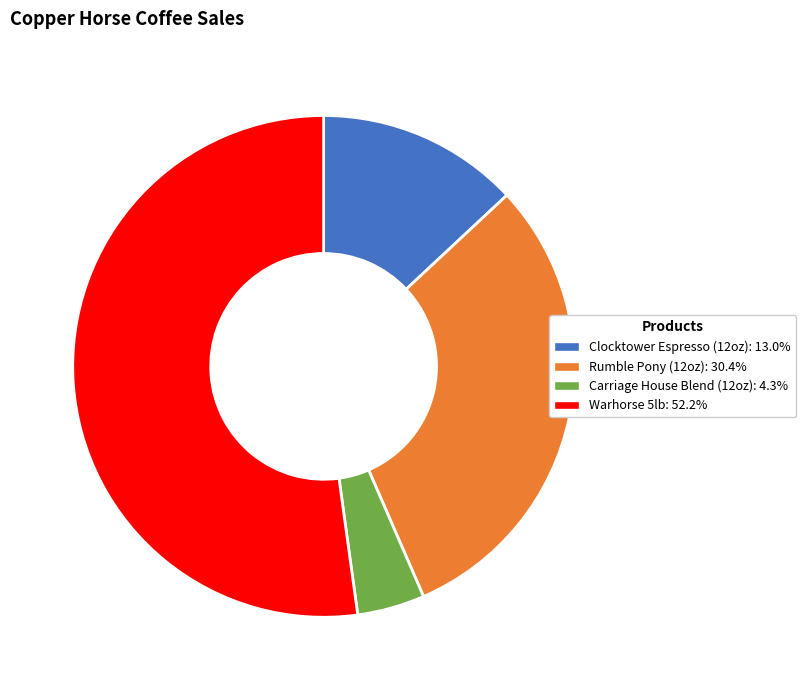

What is the largest slice in the pie chart?

Warhorse 5lb